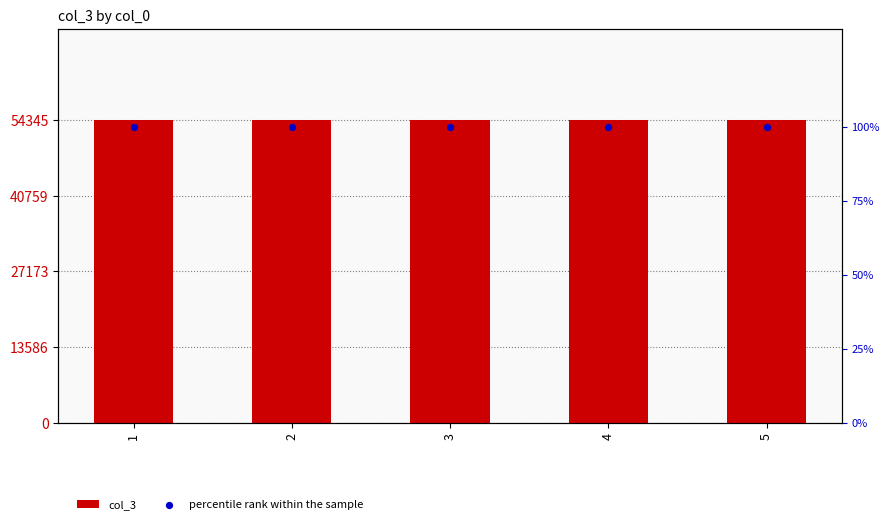

What are all the series names shown in the legend?

col_3, percentile rank within the sample